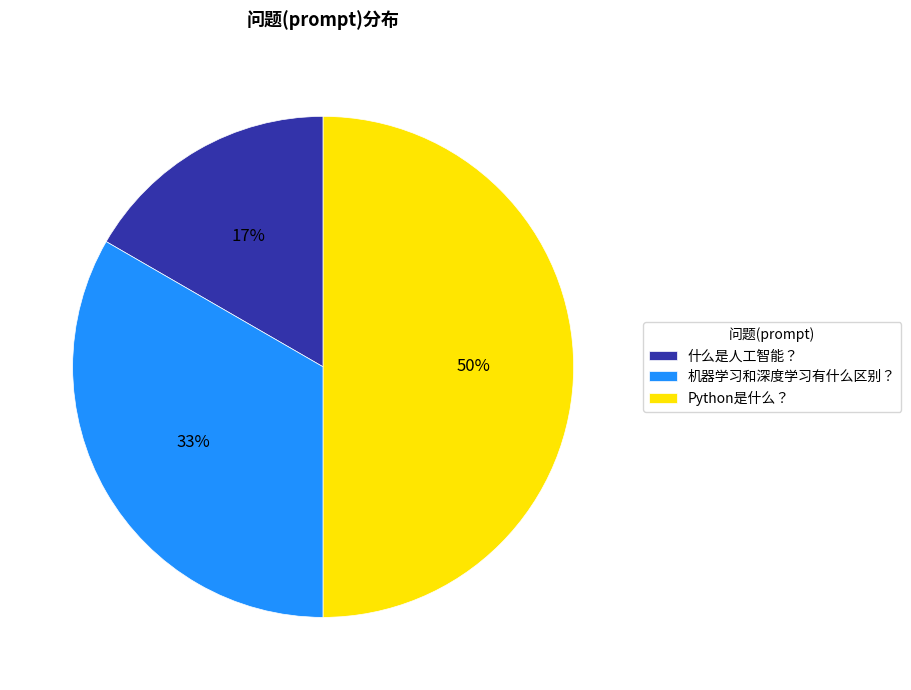

Count the number of slices in the pie.

3